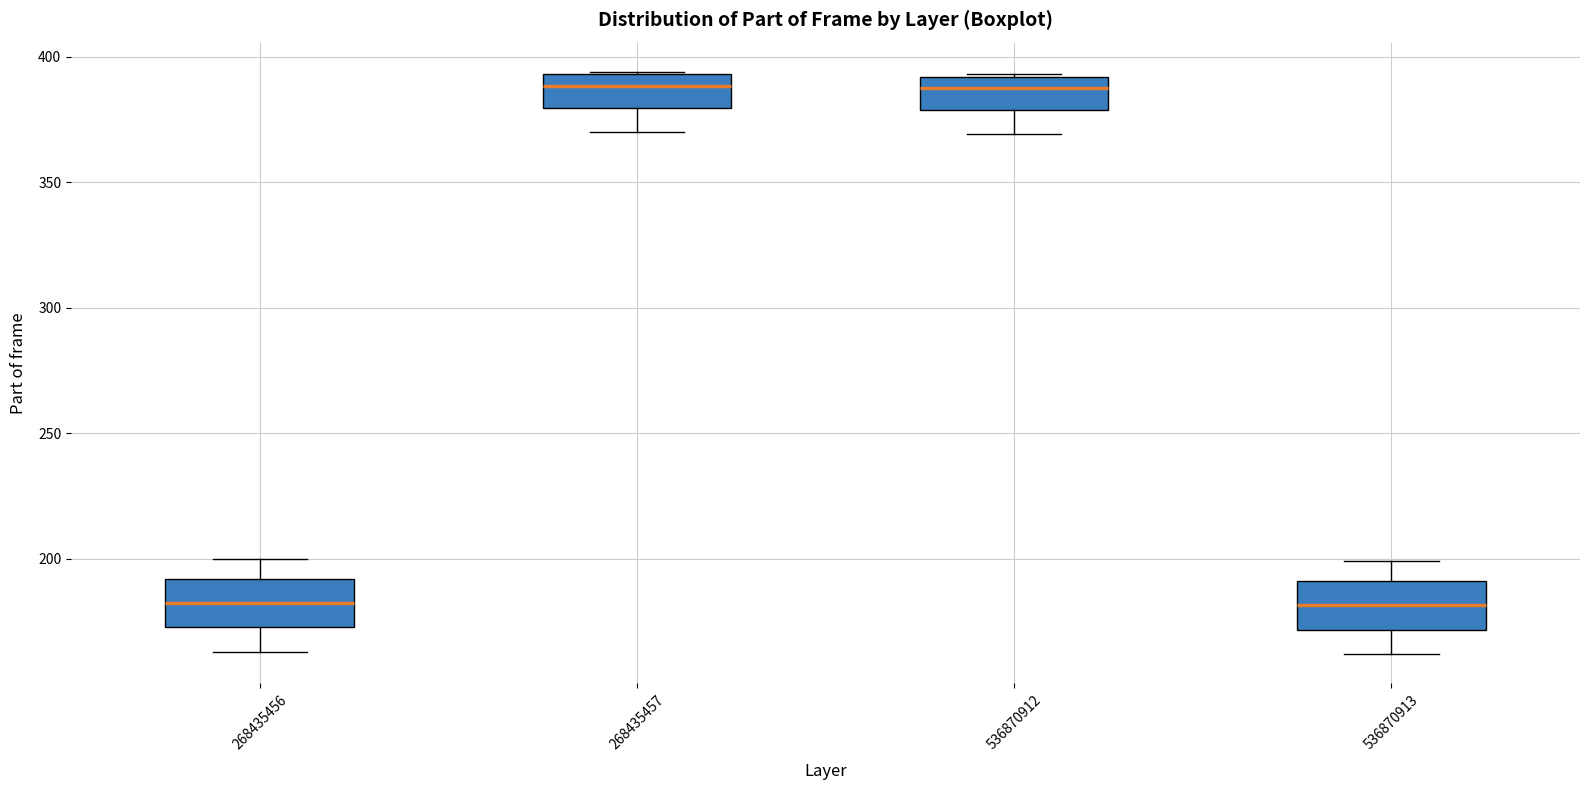

Where does the lower whisker of the box at x = 536870912 end on the y-axis? The values are not printed on the chart, so give them approximately, as read against the axis.

370